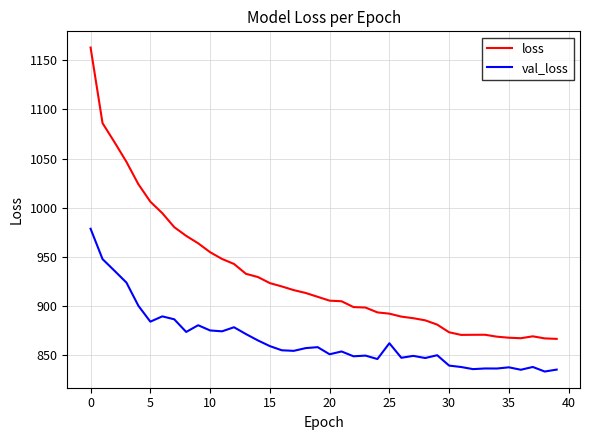

How many lines are shown in the chart?

2